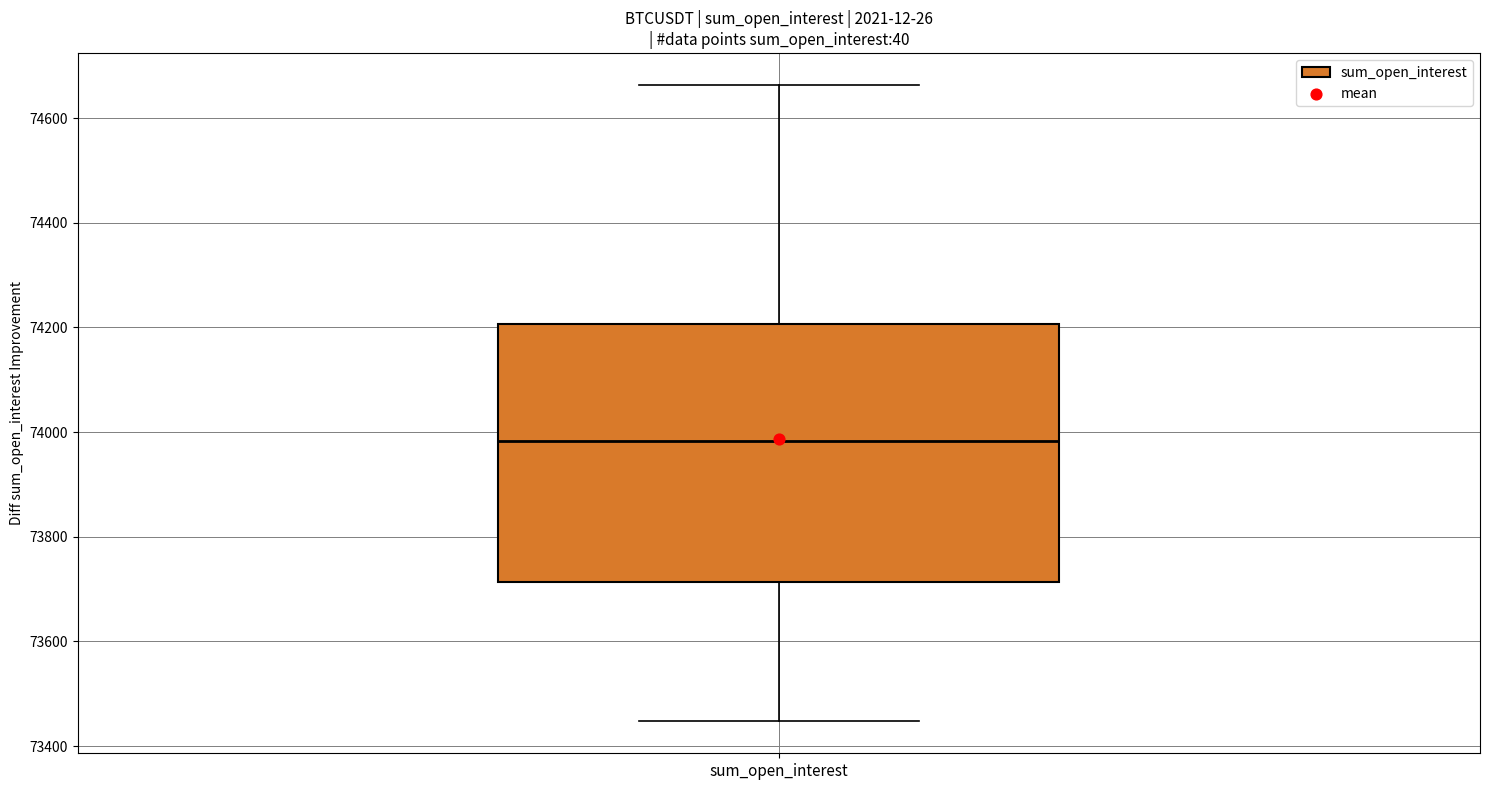

Where is the lower edge of the box for sum_open_interest on the y-axis? The values are not printed on the chart, so give them approximately, as read against the axis.

73720